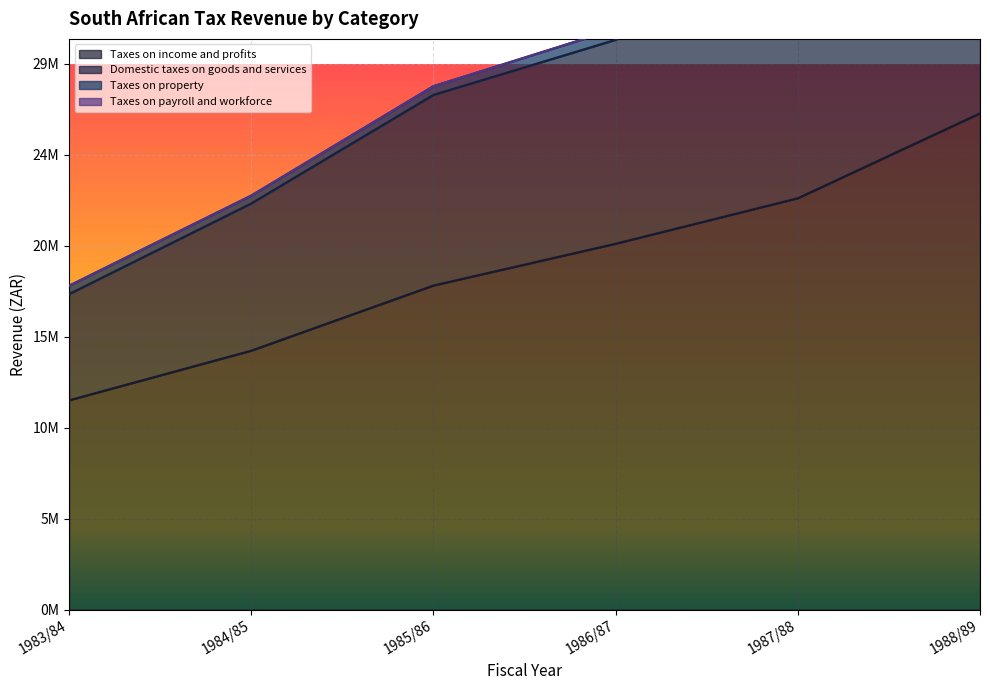

Which series changed the most between 1985/86 and 1987/88?

Domestic taxes on goods and services